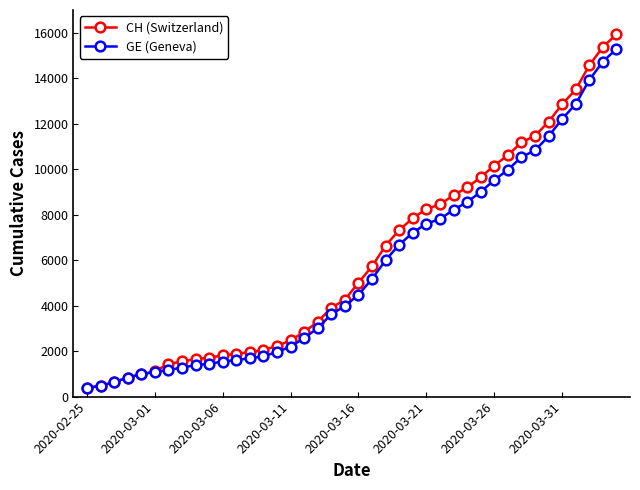

Which series has the widest spread of values?

CH (Switzerland)